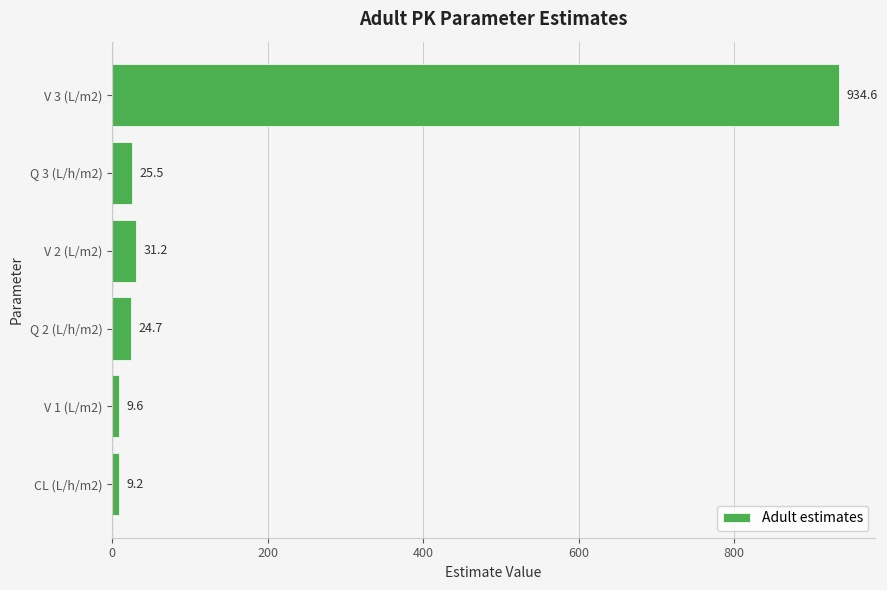

What is the sum of all values?

1034.8